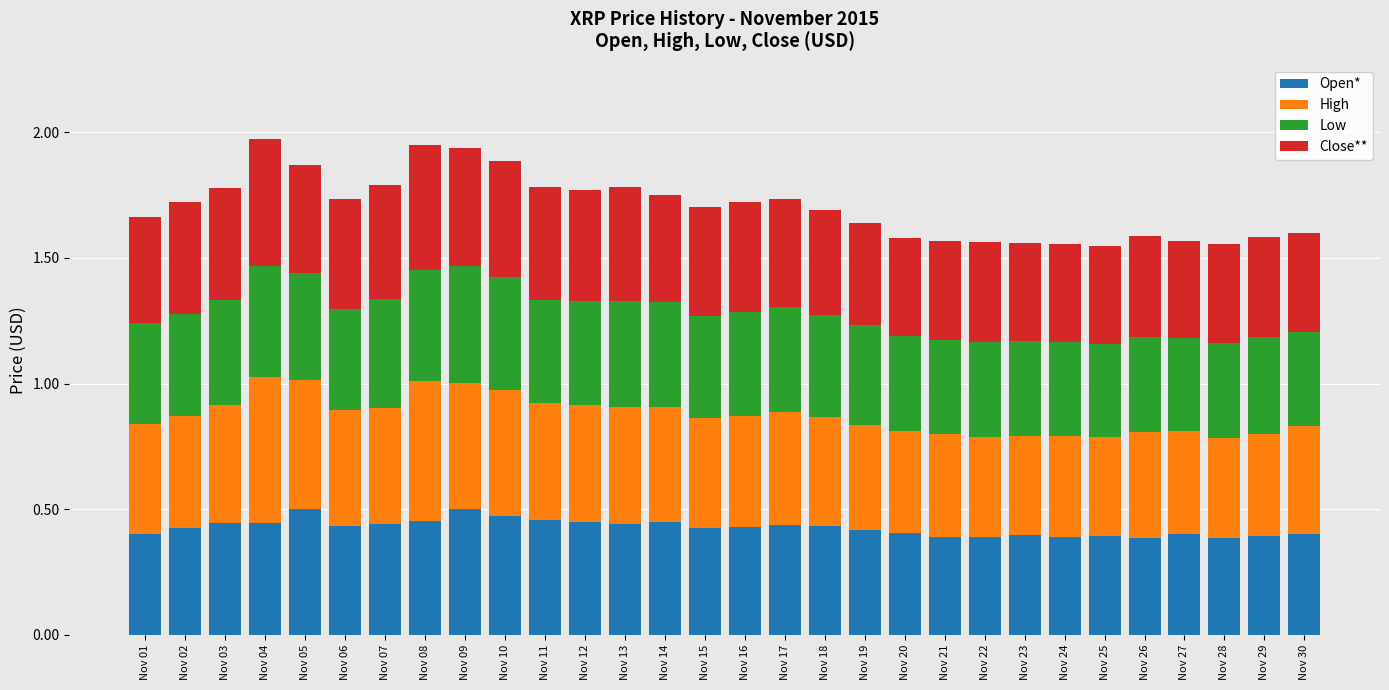

What is the total value across all series at Nov 20?

1.6